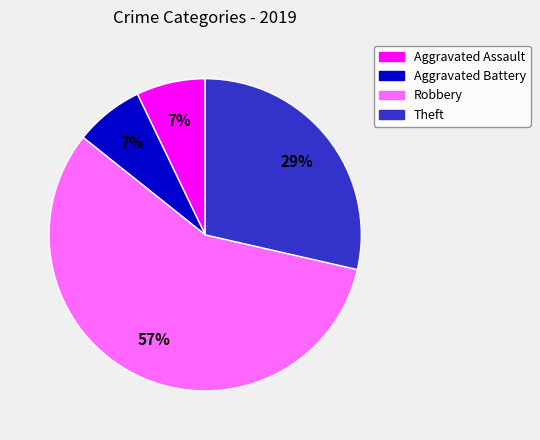

Count the number of slices in the pie.

4